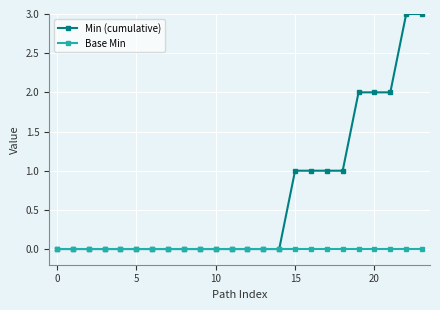

Reading right to left, transcribe all the data shown in this chart.

Min (cumulative): 3	3	2	2	2	1	1	1	1	0	0	0	0	0	0	0	0	0	0	0	0	0	0	0
Base Min: 0	0	0	0	0	0	0	0	0	0	0	0	0	0	0	0	0	0	0	0	0	0	0	0